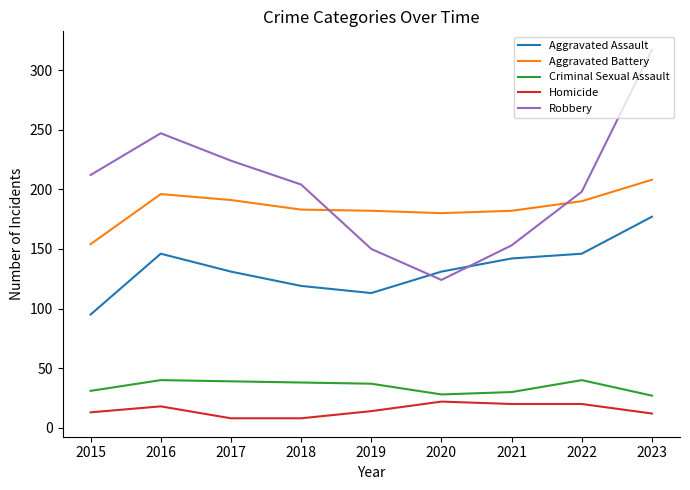

What is the total value across all series at 2019?

496